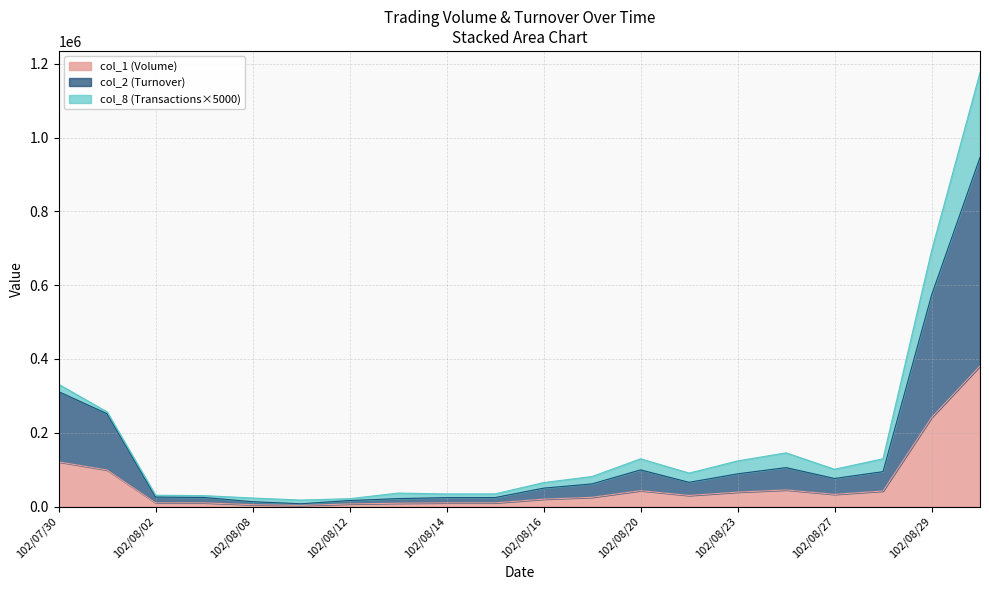

The value of col_1 (Volume) at 102/07/30 is 211171. True or false?

False